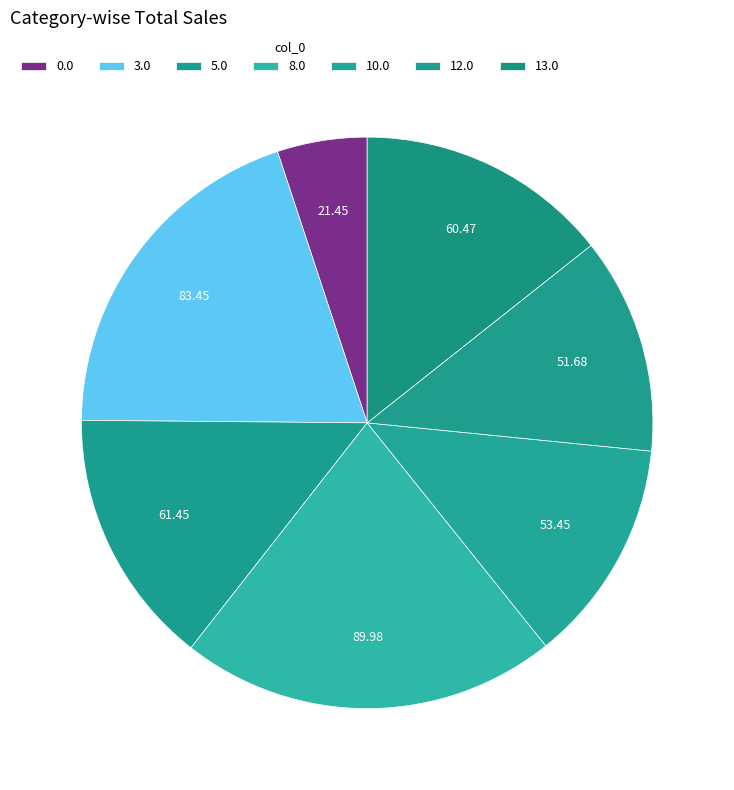

Rank the categories by value from lowest to highest.

Row 0, Row 12, Row 10, Row 13, Row 5, Row 3, Row 8